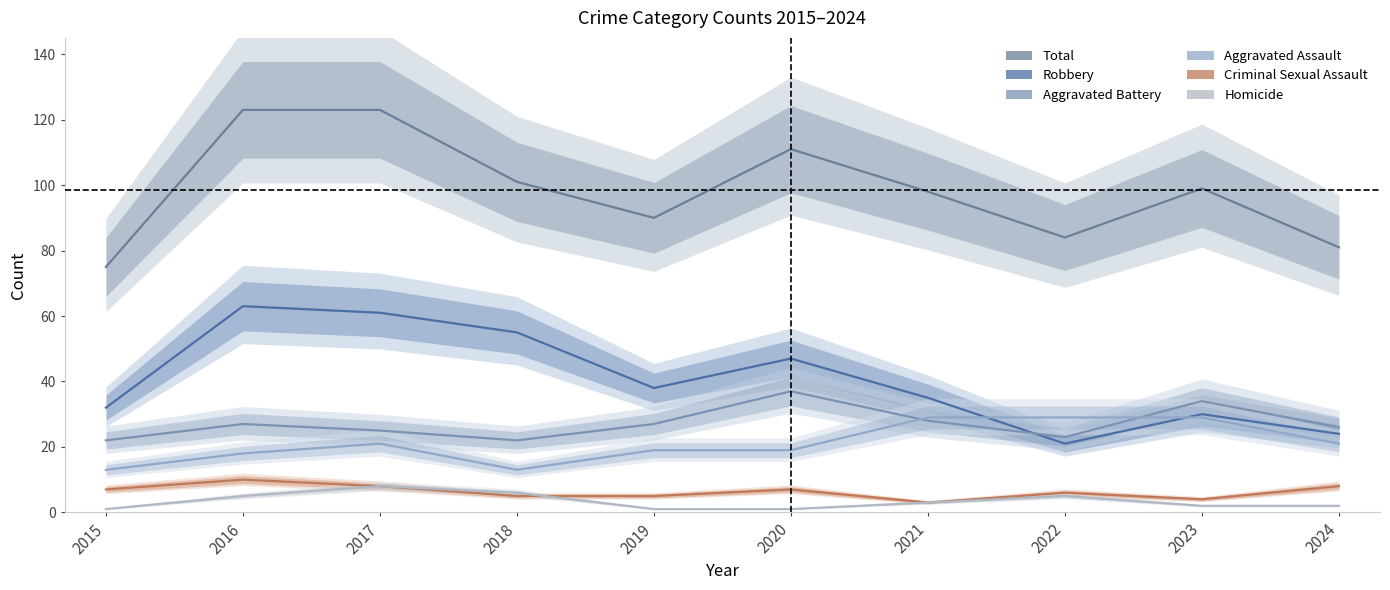

What is the value of the Criminal Sexual Assault point at the 1st from the left?

7